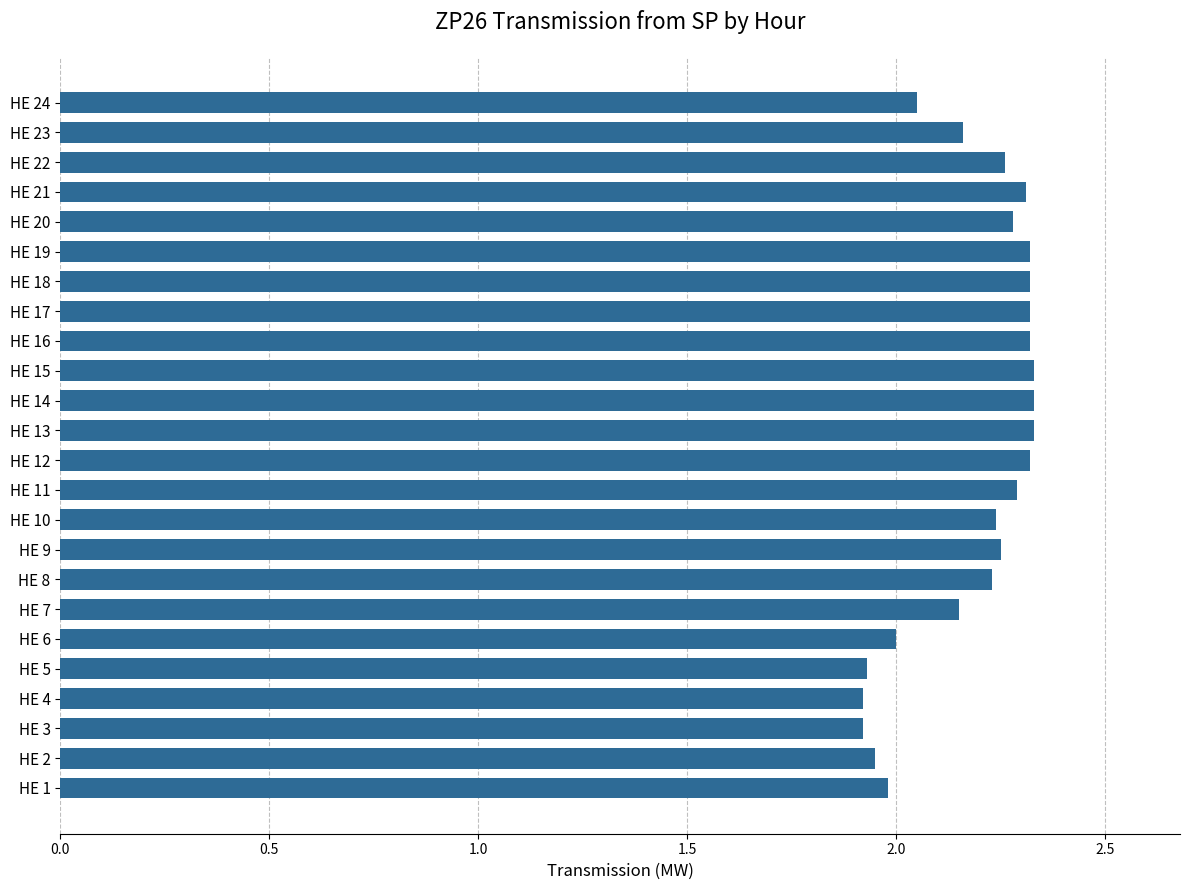

Does the chart contain stacked bars?

No